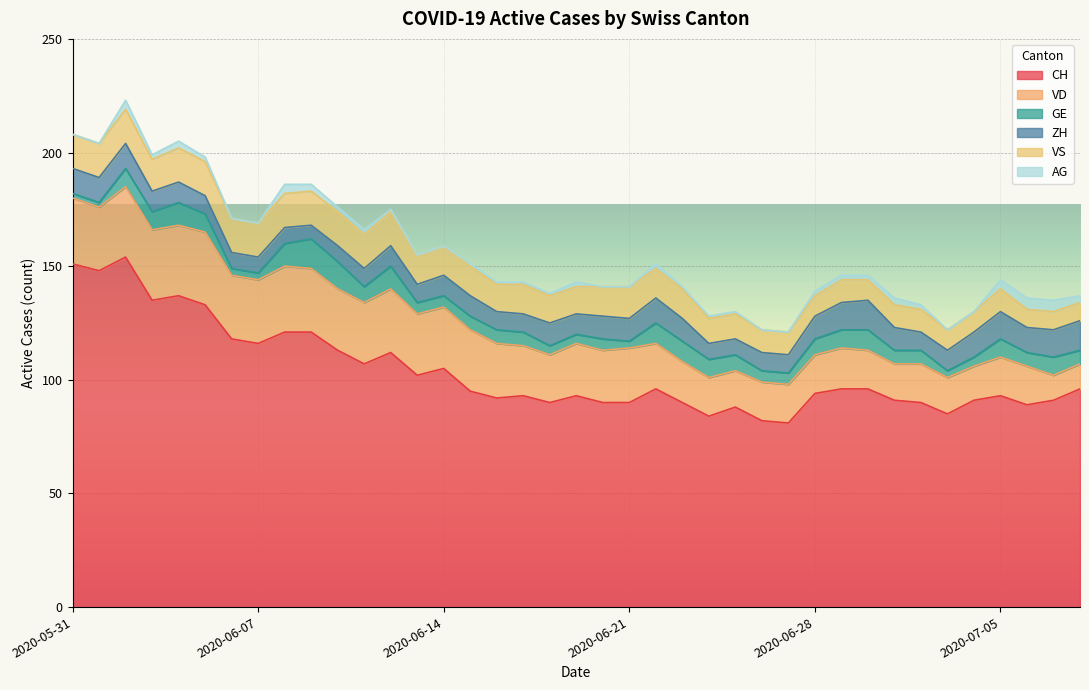

Between 2020-06-04 and 2020-07-05, which is larger?

2020-06-04